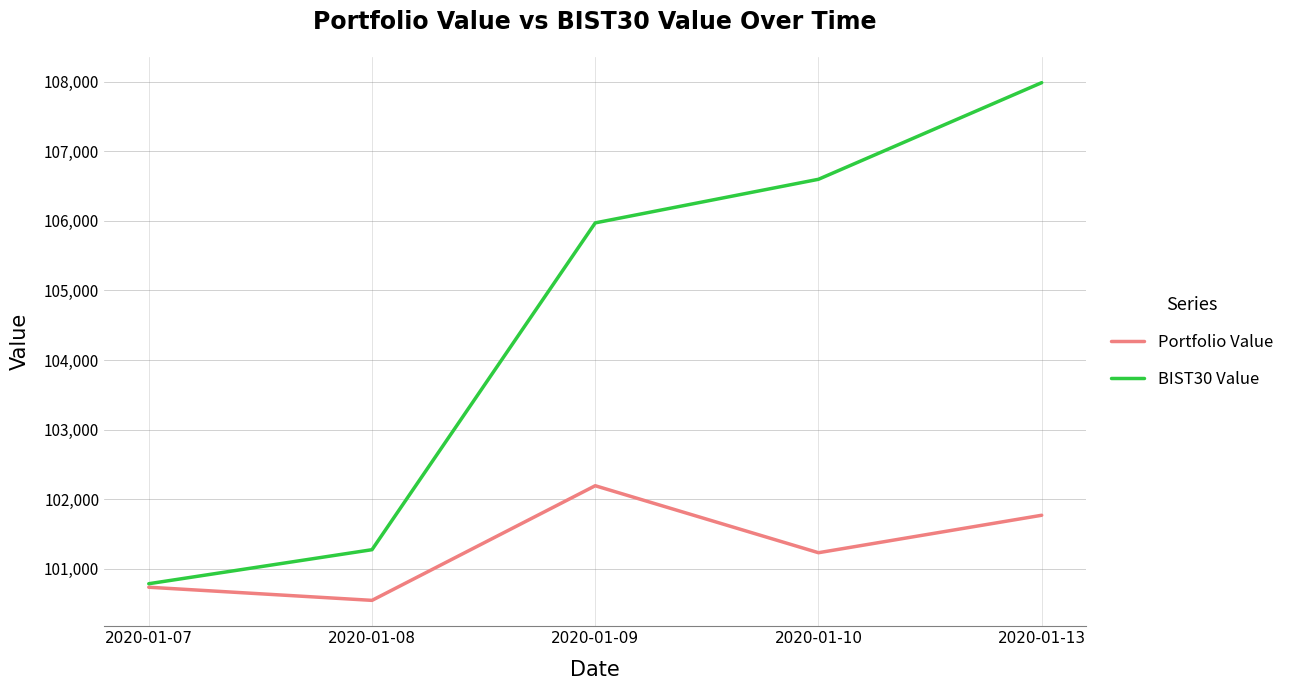

Reading left to right, transcribe all the data shown in this chart.

Portfolio Value: 100732.2	100543.4	102191.8	101228.6	101767.2
BIST30 Value: 100782.7	101272.0	105971.2	106598.2	107987.6